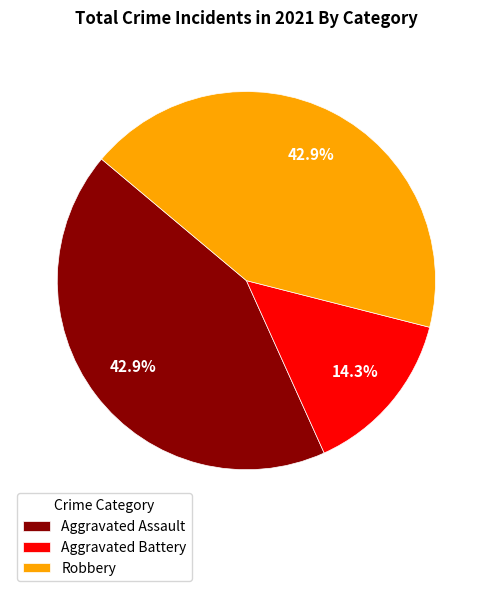

How many segments does this pie chart have?

3